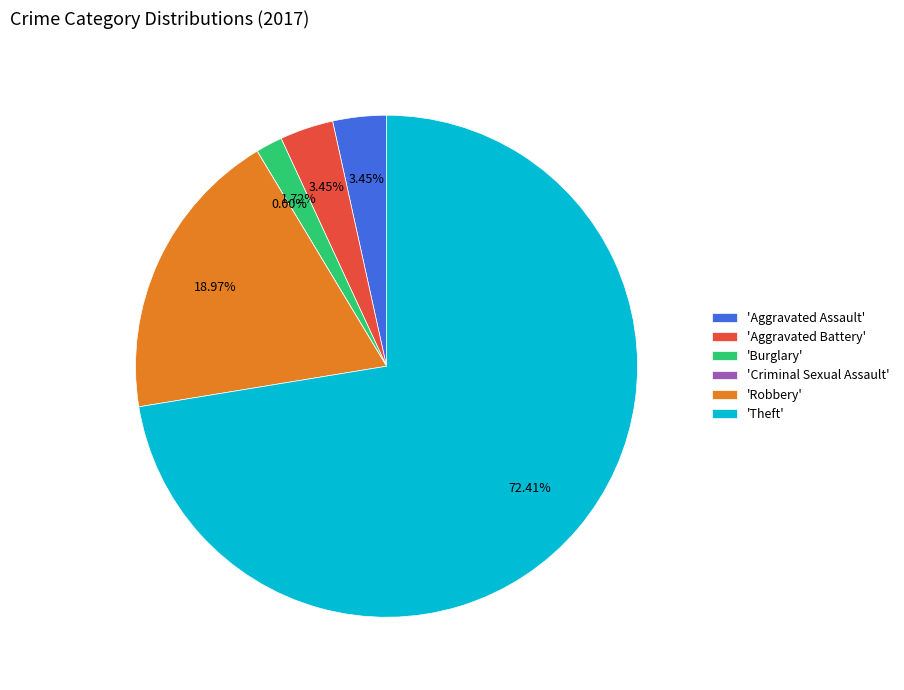

What percentage is NOT represented by Criminal Sexual Assault?

100.0%